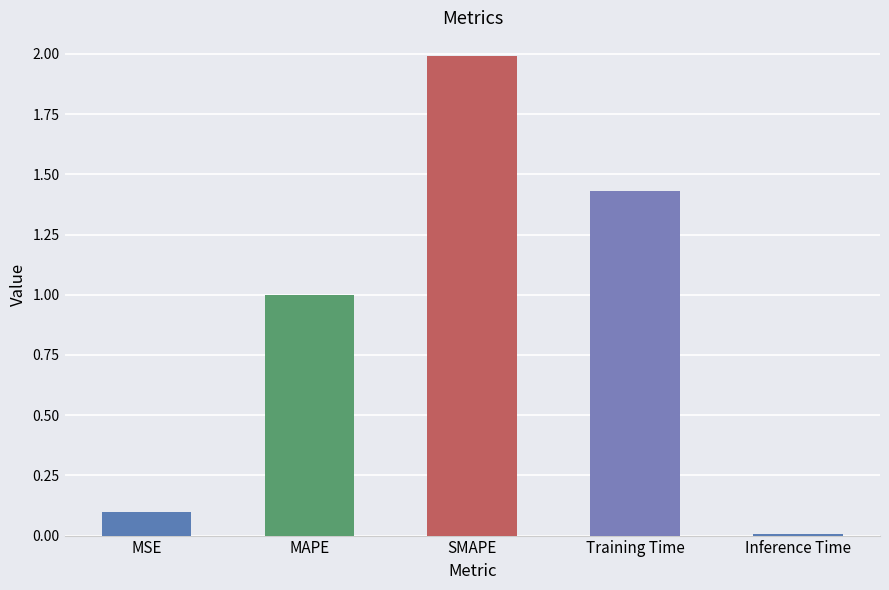

What is the label of the 1st bar from the right?

Inference Time